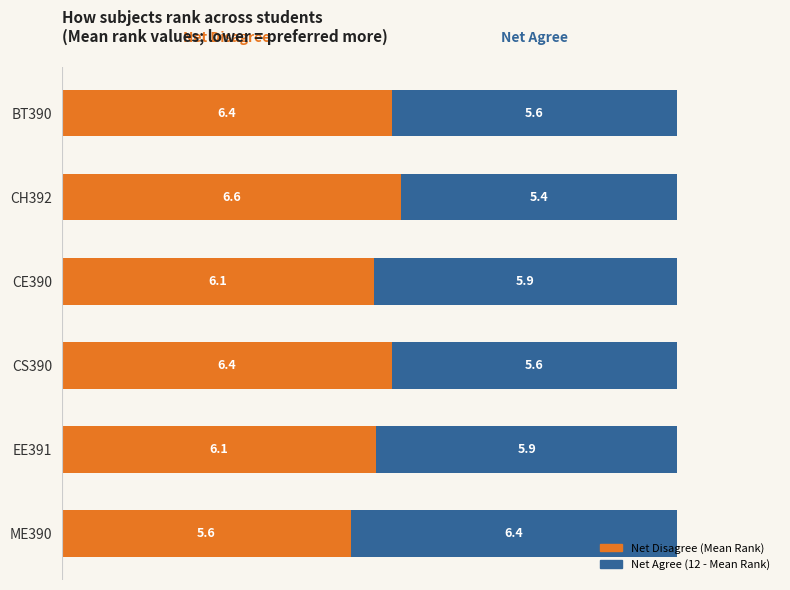

What is the difference between the maximum and minimum values in the Net Disagree (Mean Rank) series?

1.0